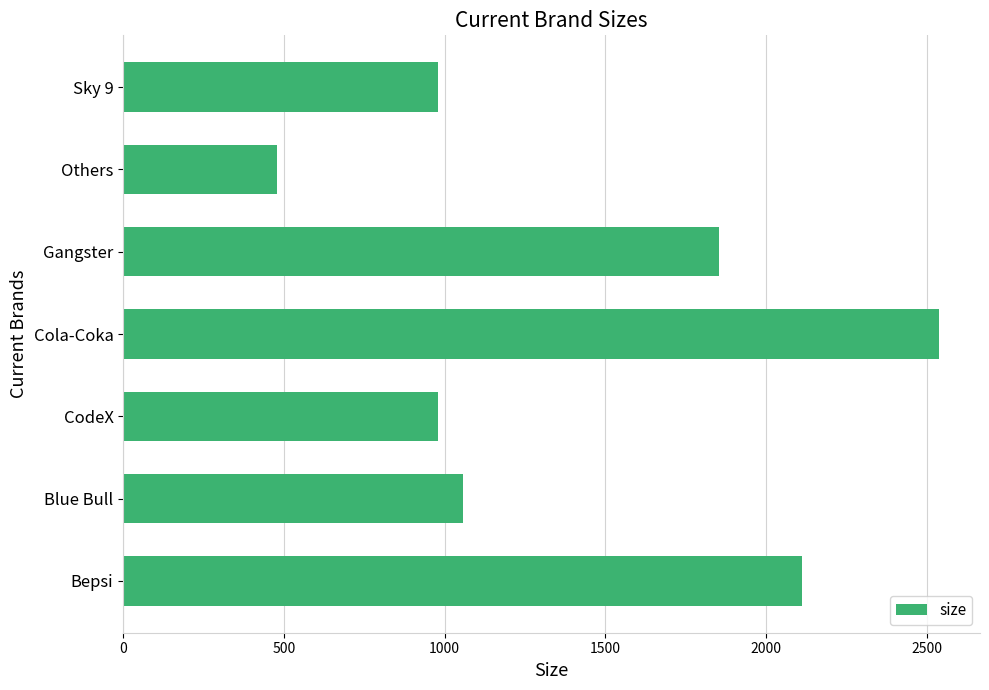

What value does the data have at CodeX, to the nearest 50?

1000